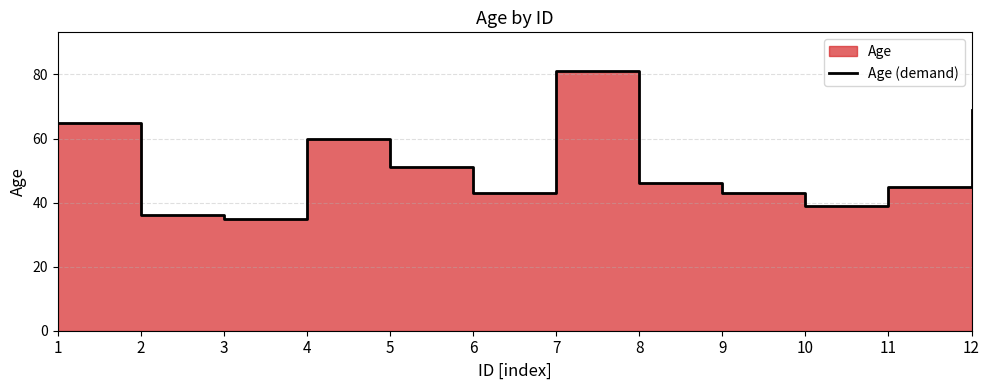

Approximately how many times larger is the value at 11 compared to 4?

0.8